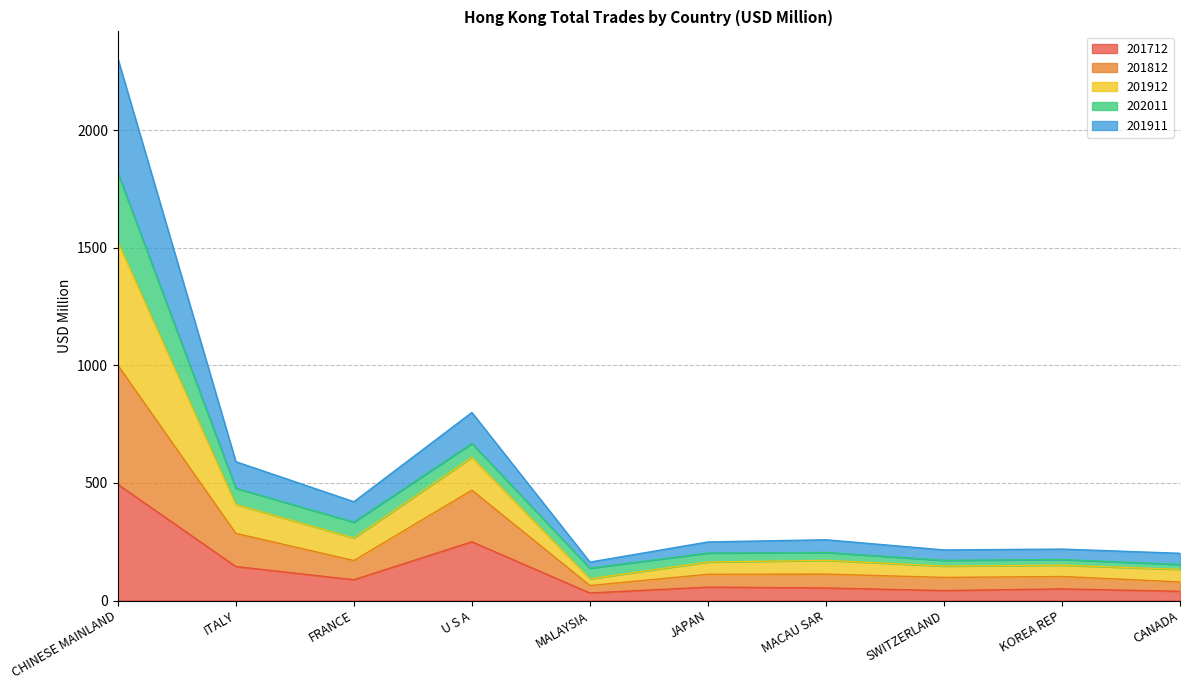

List the labels in order of 201912 value, smallest first.

MALAYSIA, CANADA, SWITZERLAND, KOREA REP, JAPAN, MACAU SAR, FRANCE, ITALY, U S A, CHINESE MAINLAND